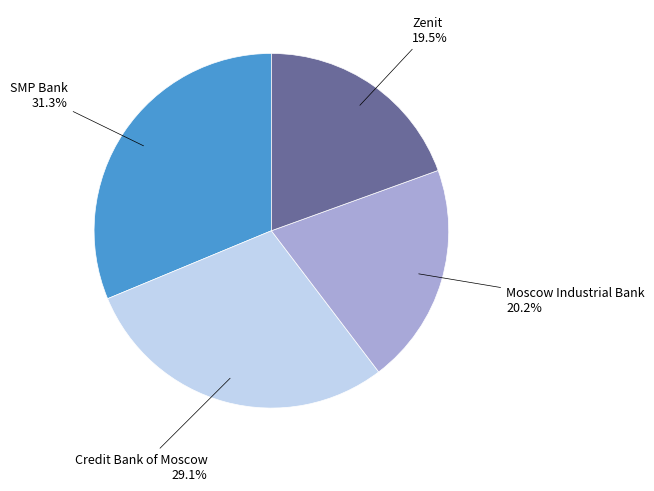

Which has a higher value, Moscow Industrial Bank or SMP Bank?

SMP Bank